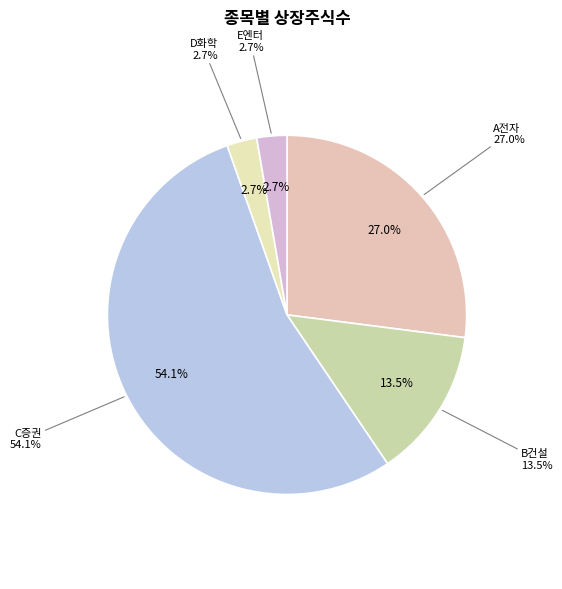

Combined, what portion of the pie is A전자 and E엔터?

29.7%